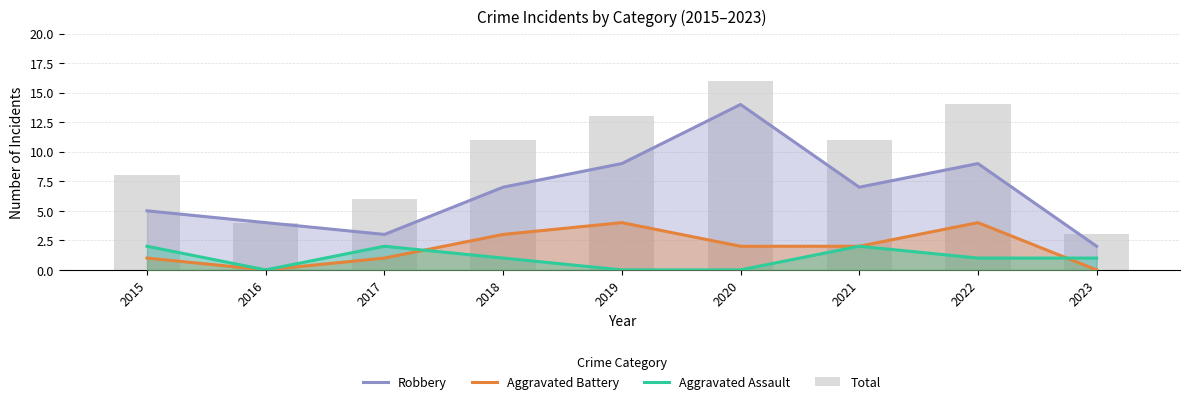

Reading left to right, extract all data points from this chart.

Robbery: 5	4	3	7	9	14	7	9	2
Aggravated Battery: 1	0	1	3	4	2	2	4	0
Aggravated Assault: 2	0	2	1	0	0	2	1	1
Total: 8	4	6	11	13	16	11	14	3